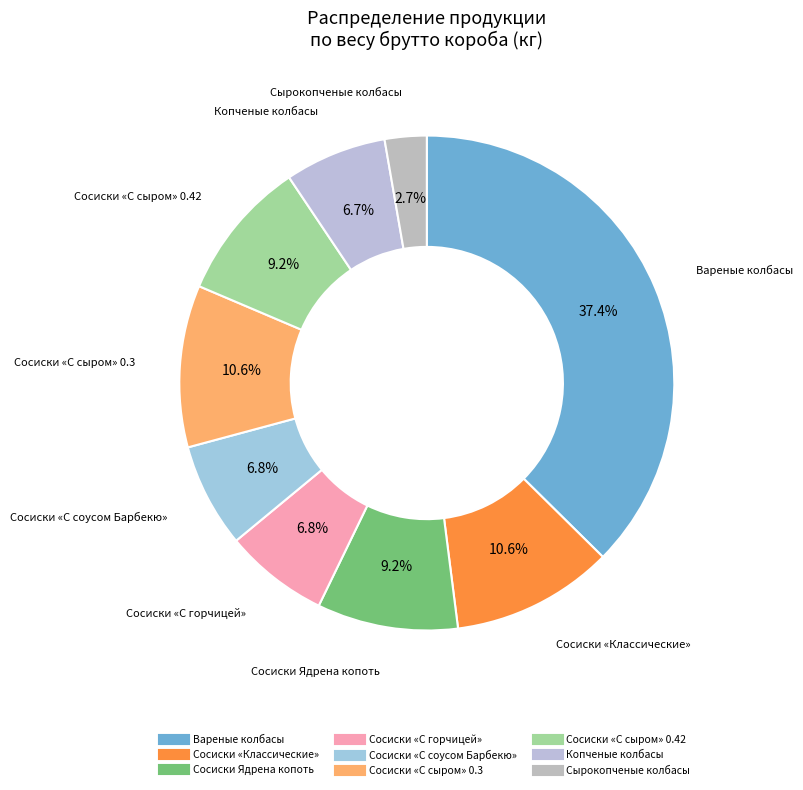

Count the number of slices in the pie.

9